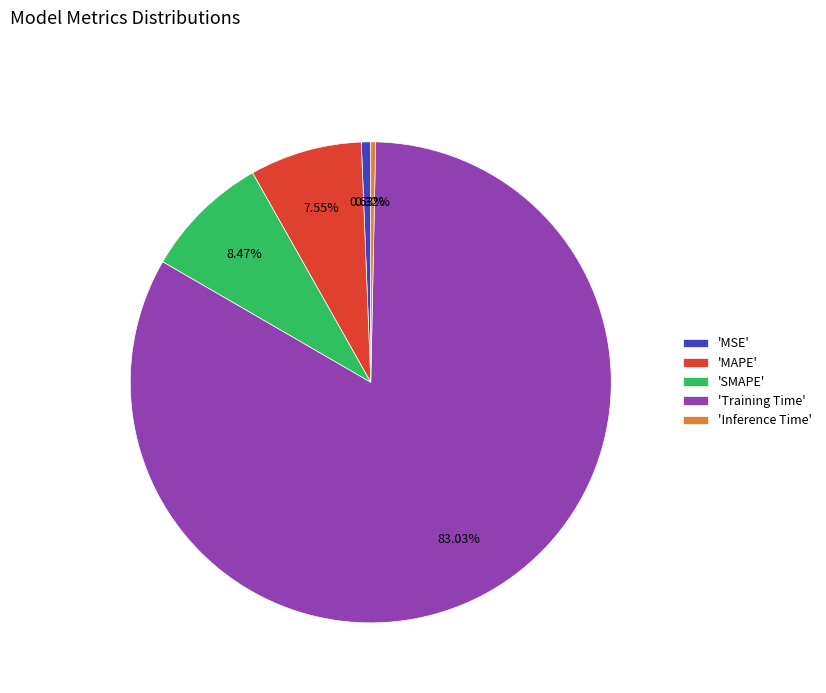

Combined, do 'MAPE' and 'SMAPE' account for over 50%?

No